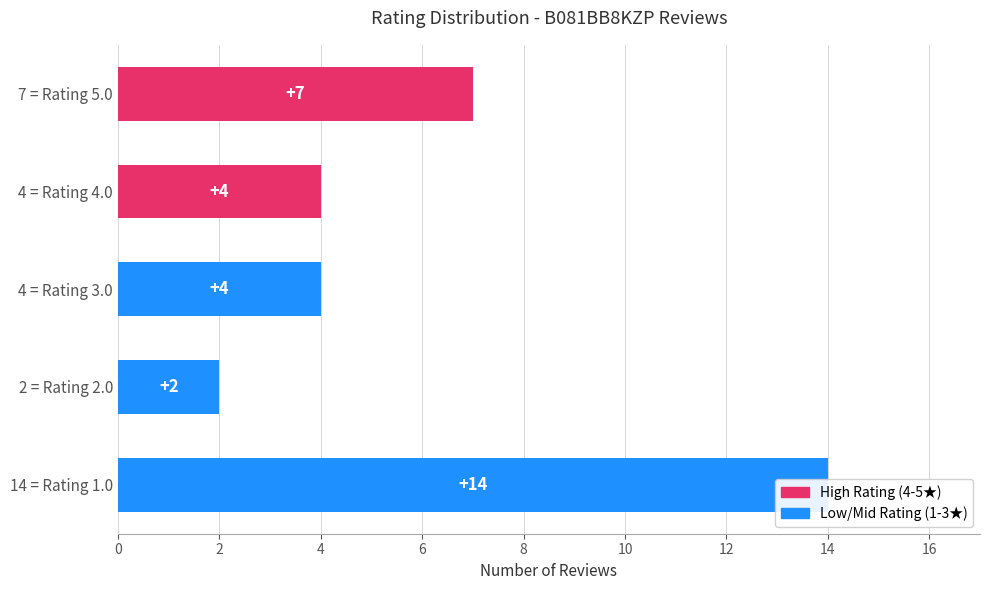

How many series are shown in this chart?

1